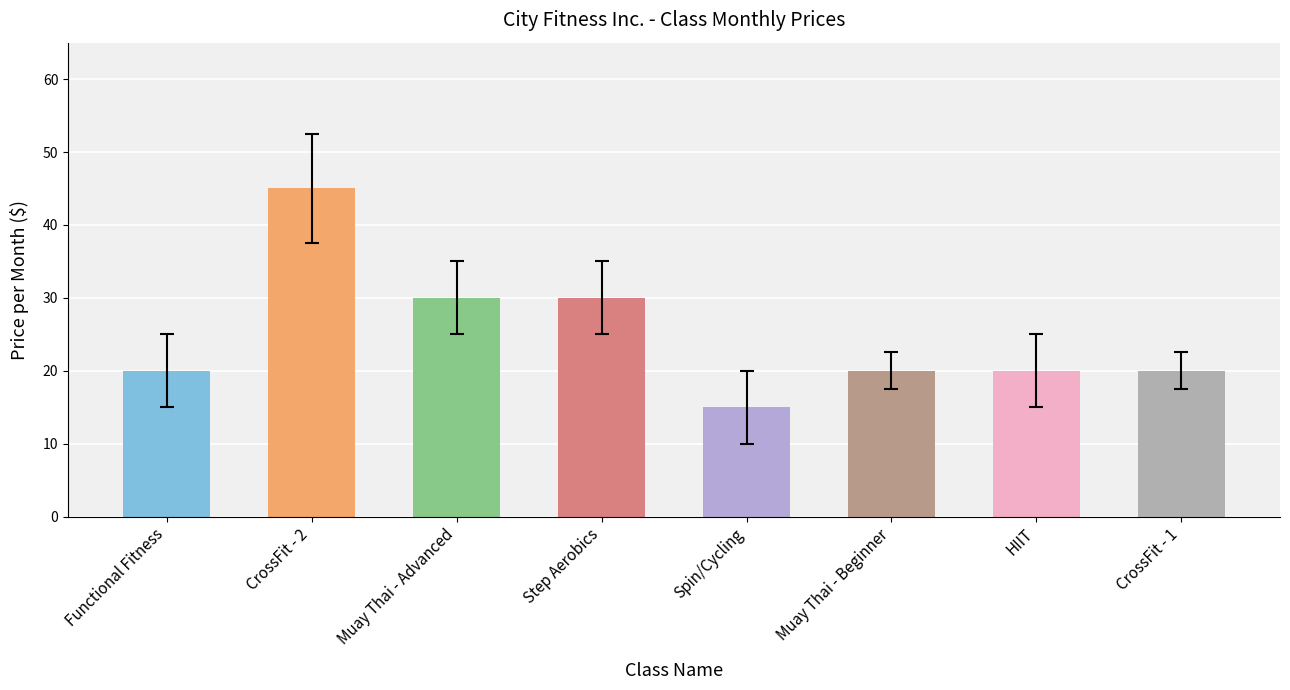

Is it true that the value at Muay Thai - Beginner is 8?

False